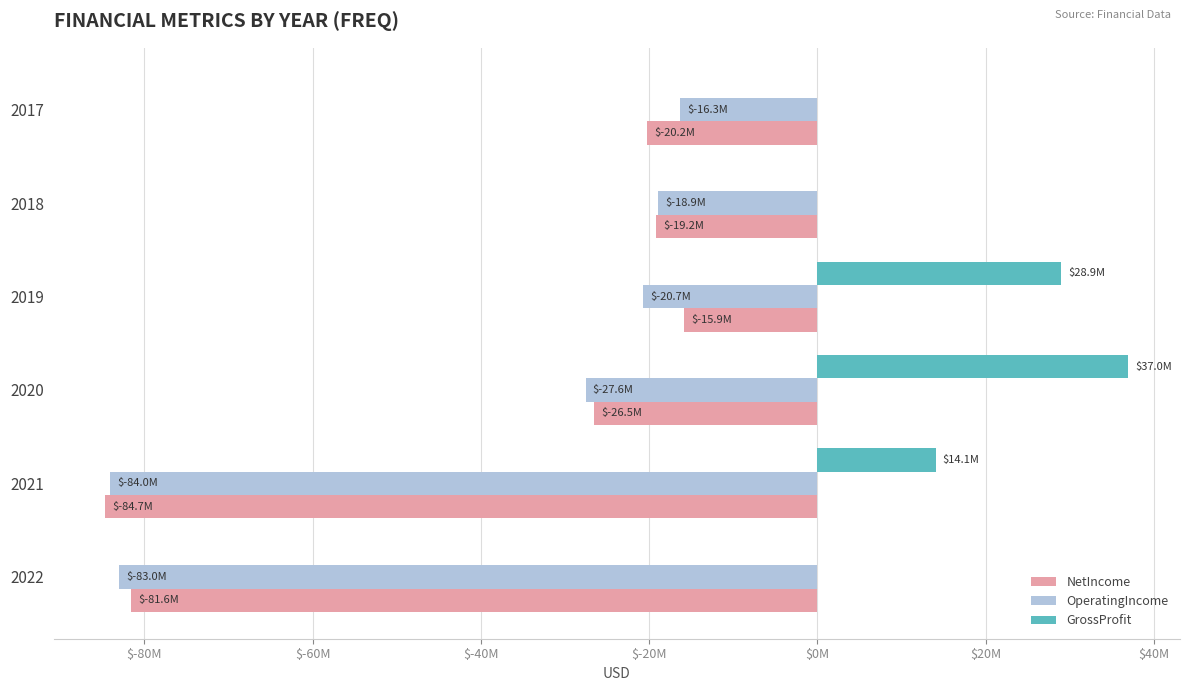

Reading left to right, extract all data points from this chart.

NetIncome: -81580000	-84686000	-26511000	-15859000	-19168000	-20237000
OperatingIncome: -83002000	-84031000	-27550000	-20675000	-18944000	-16306000
GrossProfit: 0	14068000	36984000	28947000	0	0